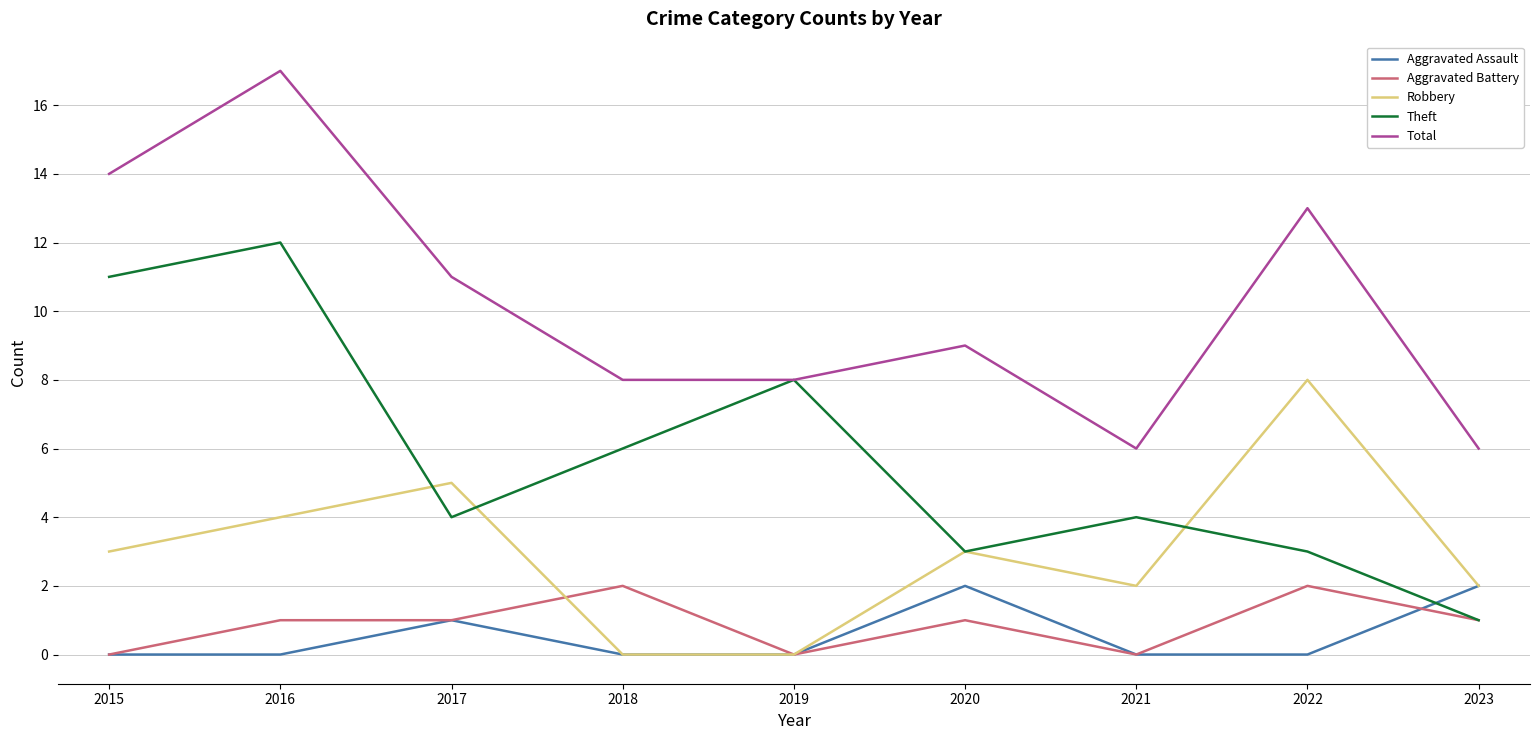

The value of Aggravated Battery at 2019 is 1. True or false?

False